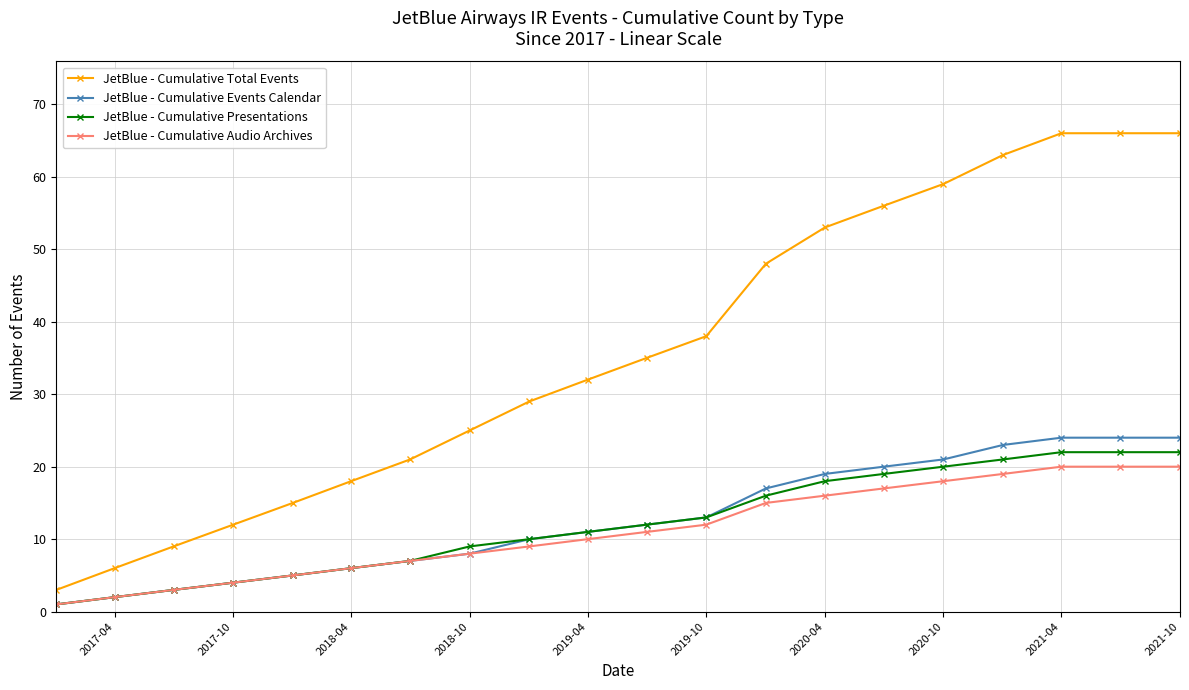

Which series has the largest total across all categories?

JetBlue - Cumulative Total Events